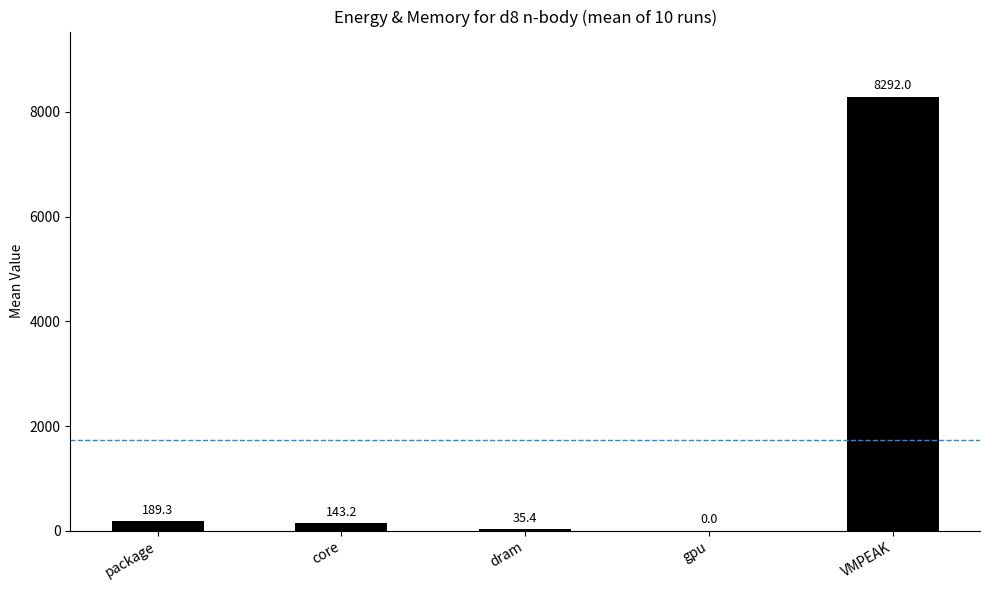

Between VMPEAK and package, which is larger?

VMPEAK